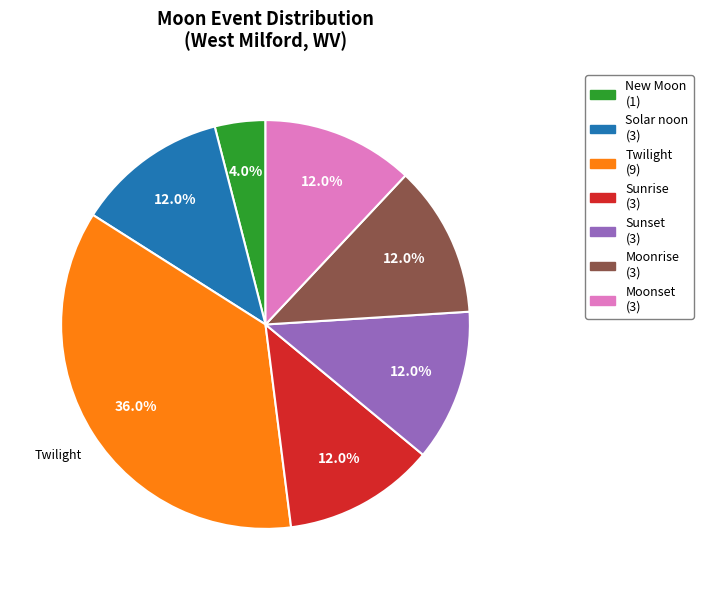

What is the ratio of the value at Twilight (9) to the value at Sunrise (3)?

3.0